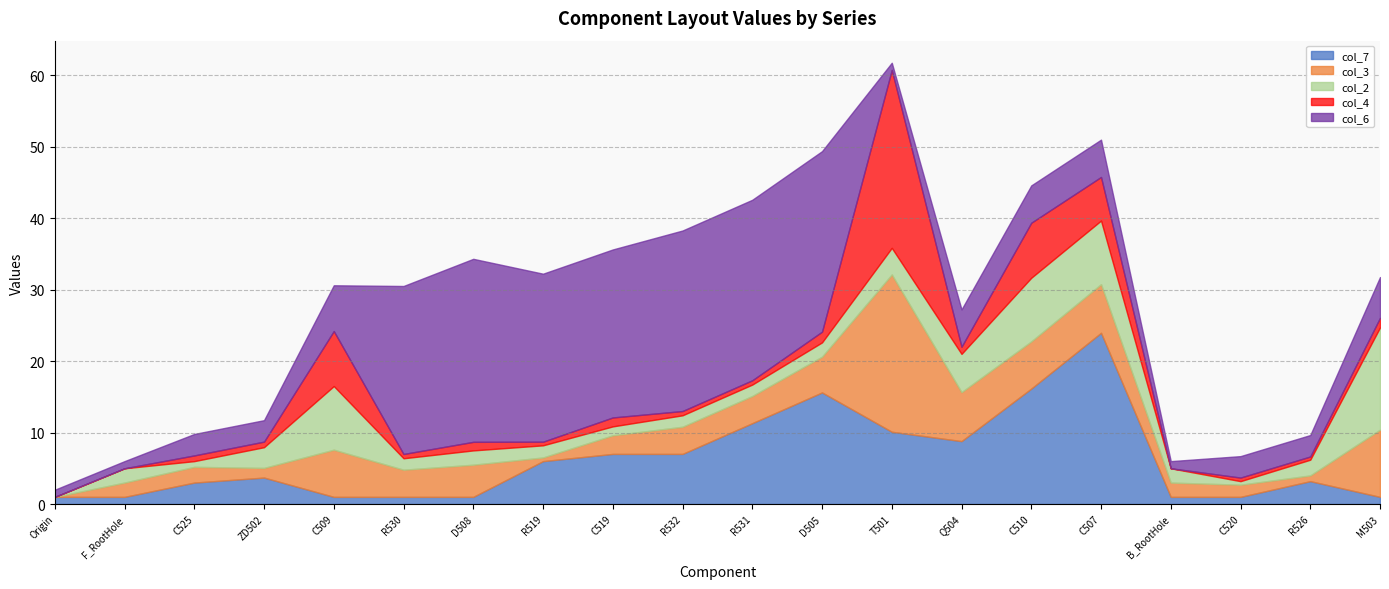

Which series has the widest spread of values?

col_4